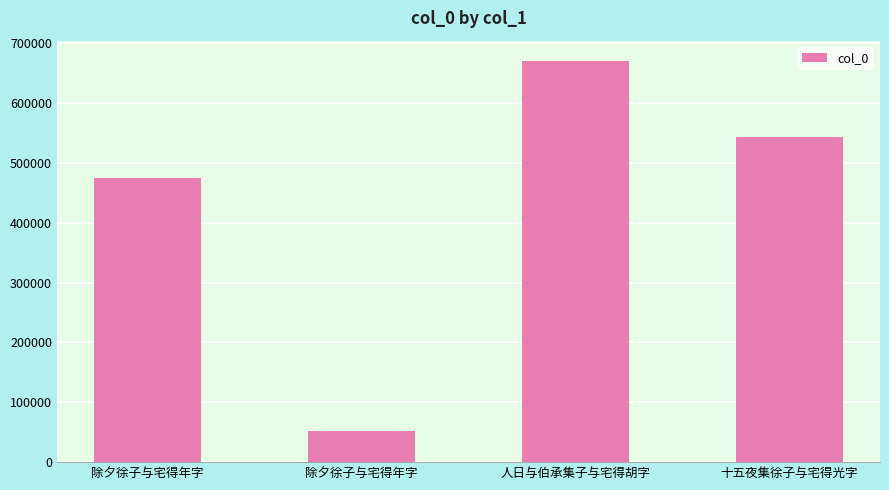

What is the label of the 2nd bar from the right?

人日与伯承集子与宅得胡字